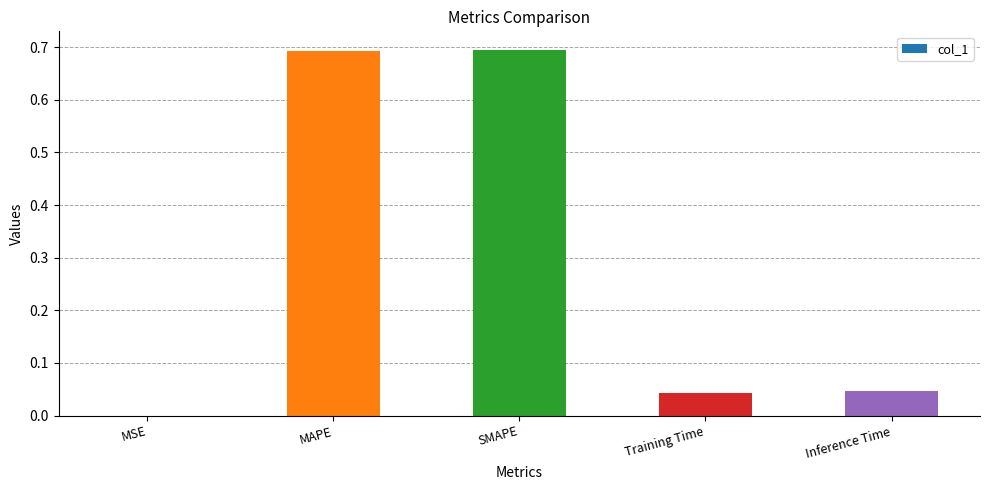

What is the maximum value shown in the chart?

0.7